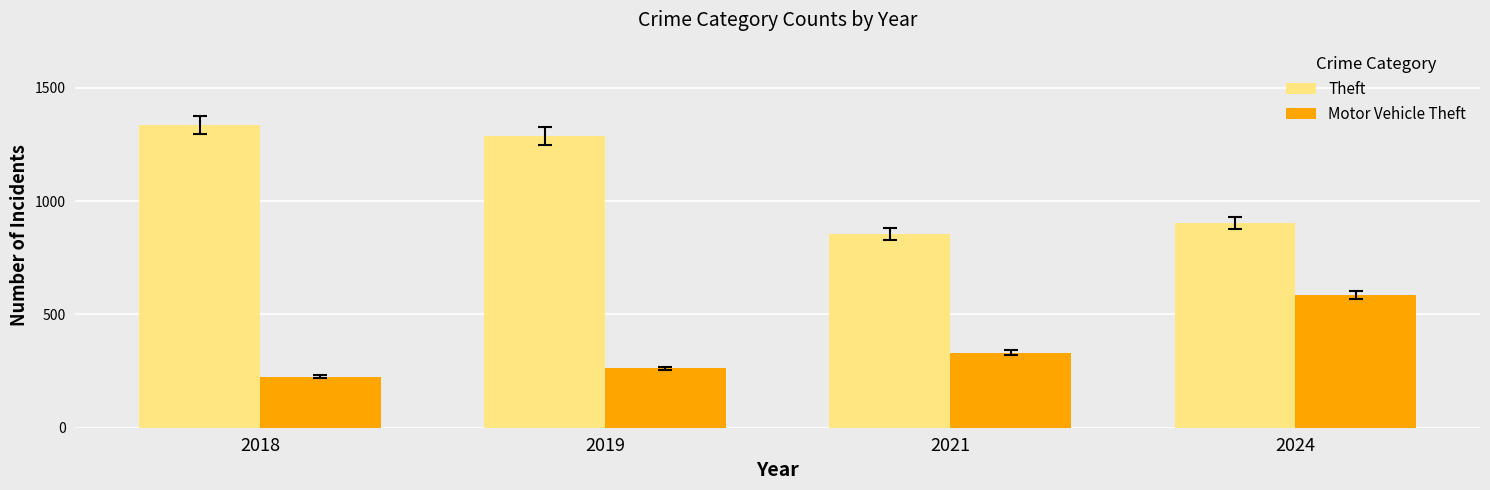

What is the maximum value shown in the chart?

1337